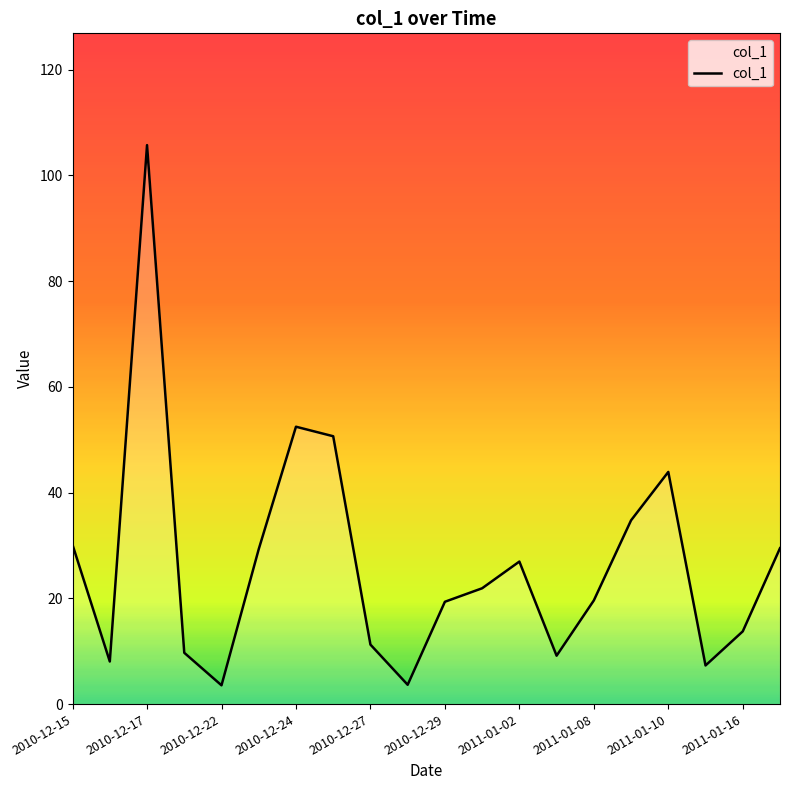

What is the maximum value shown in the chart?

105.7